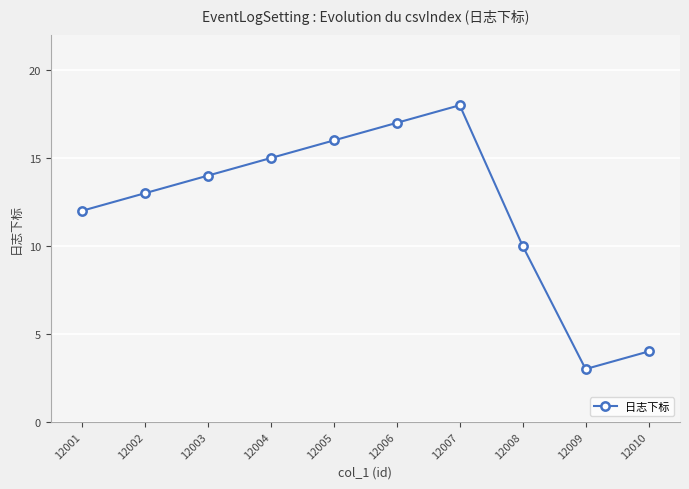

Reading right to left, extract all data points from this chart.

12010=4	12009=3	12008=10	12007=18	12006=17	12005=16	12004=15	12003=14	12002=13	12001=12